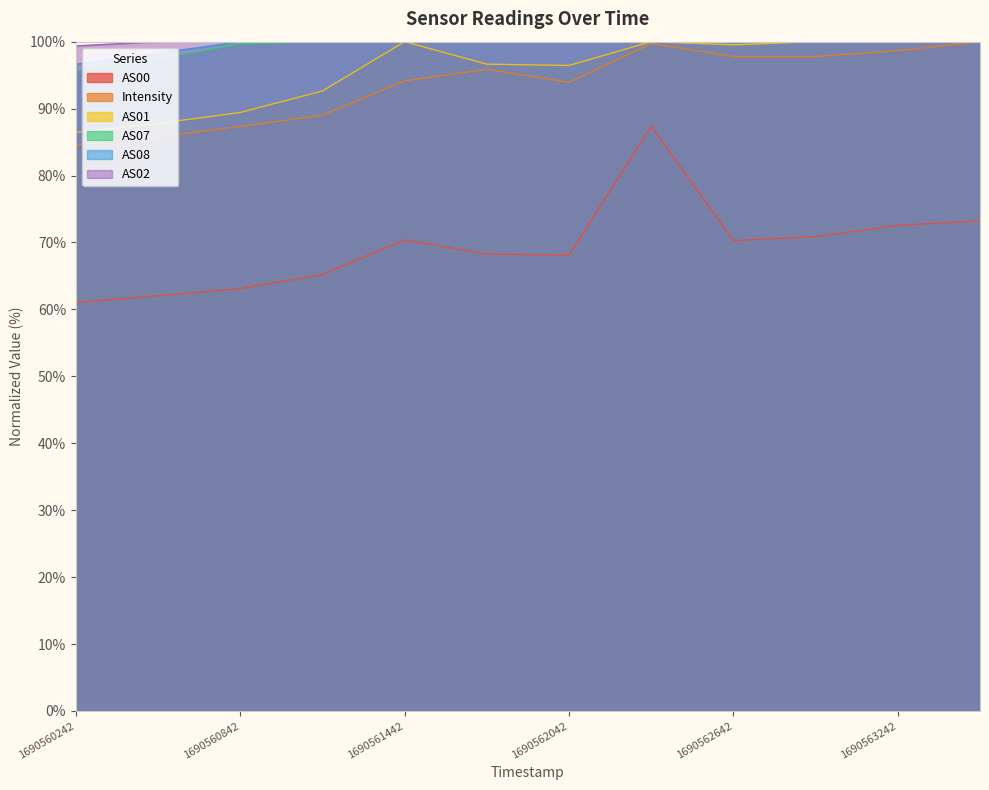

Which series has the widest spread of values?

AS00